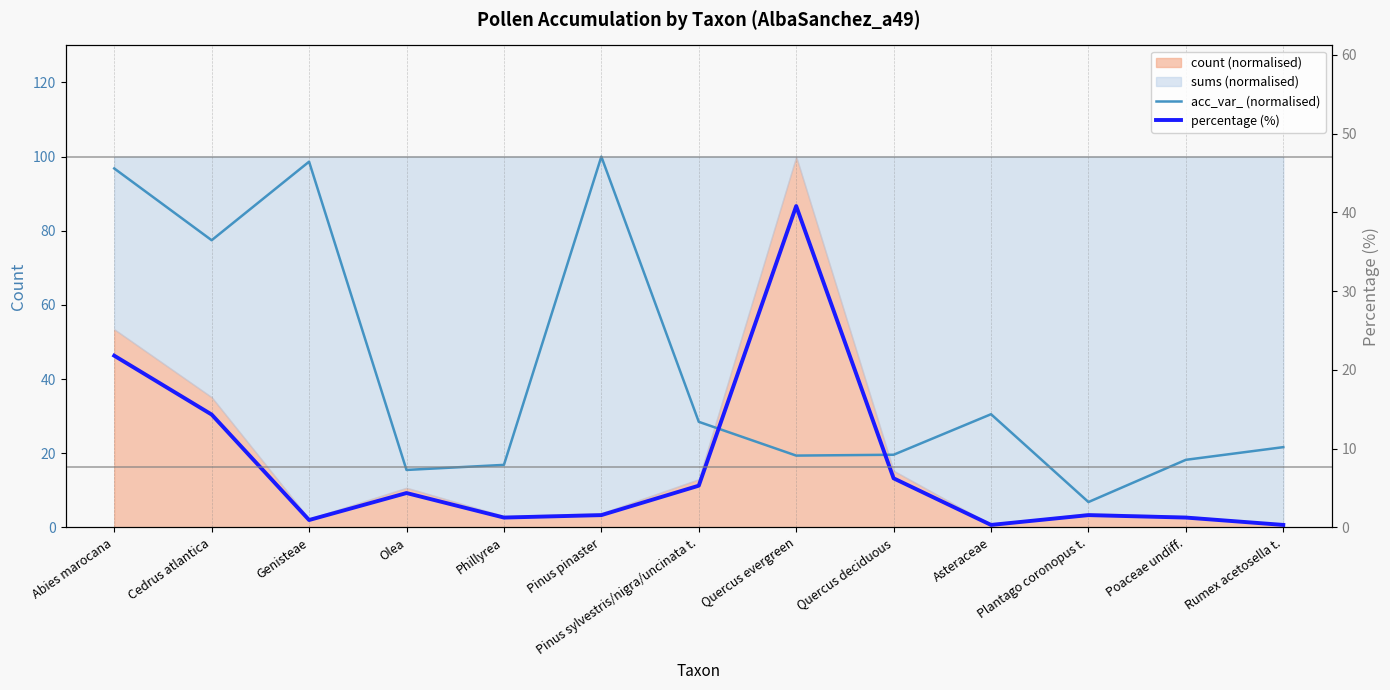

Where is the first local minimum for acc_var_ (normalised)?

Cedrus atlantica